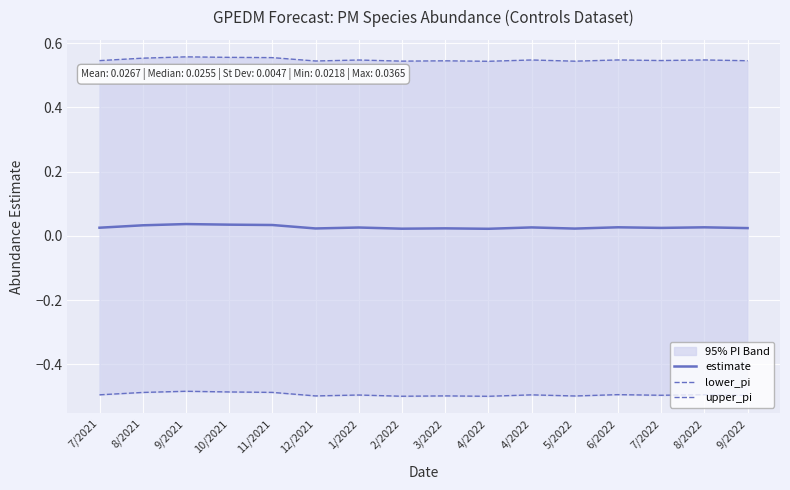

What is the label of the 13th point from the right?

10/2021